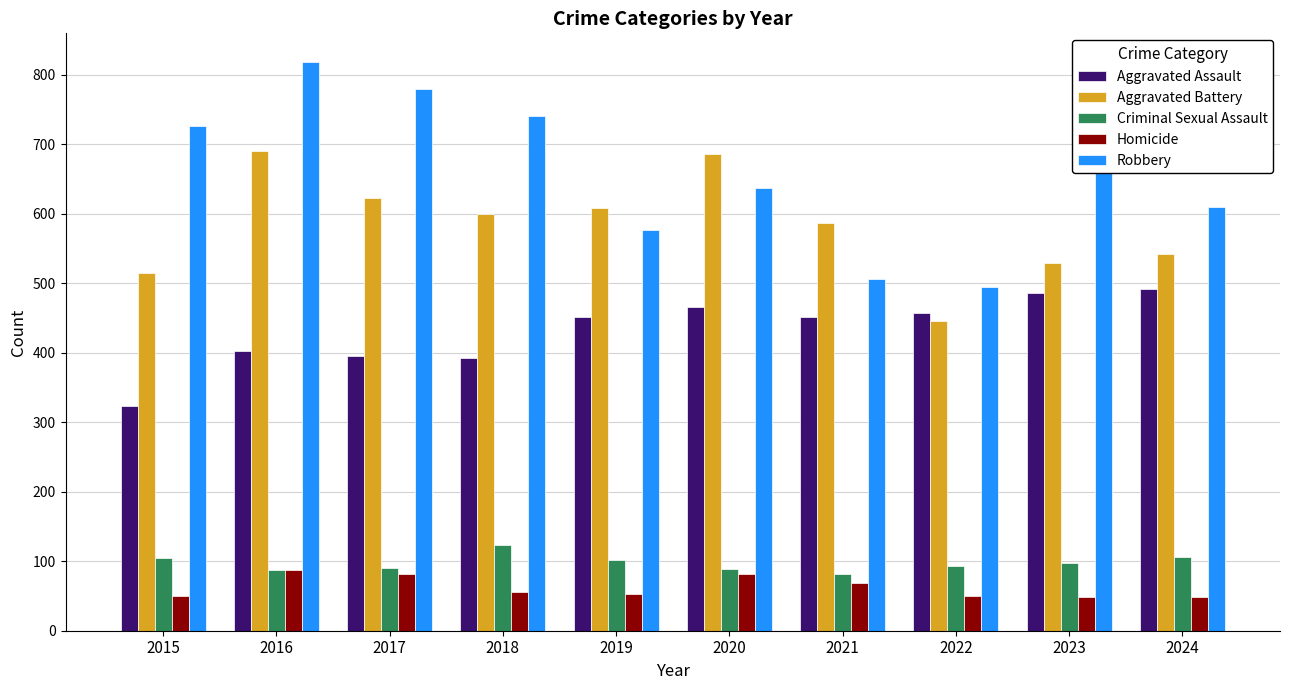

What are all the series names shown in the legend?

Aggravated Assault, Aggravated Battery, Criminal Sexual Assault, Homicide, Robbery